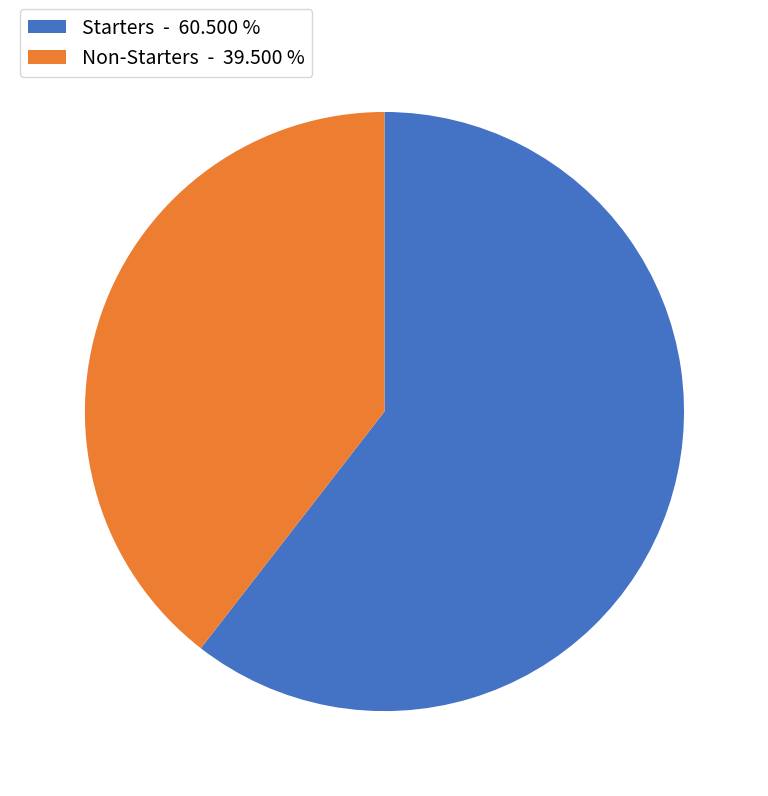

What is the ratio of the value at Starters - 60.500 % to the value at Non-Starters - 39.500 %?

1.5